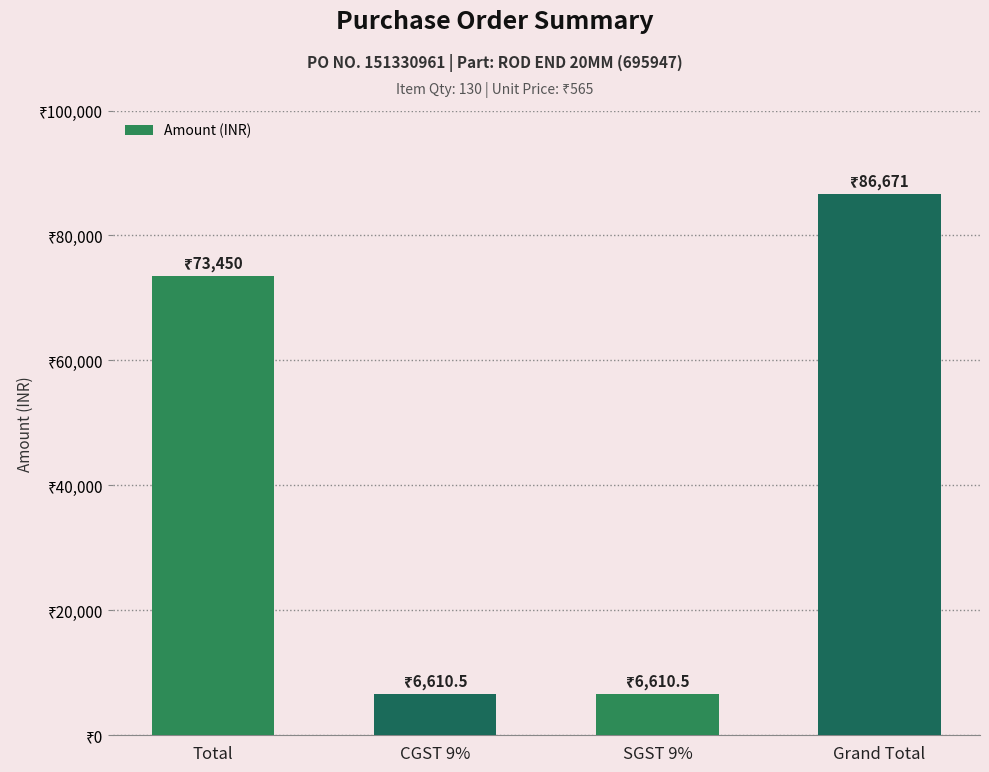

What is the difference between the maximum and minimum values?

80060.5